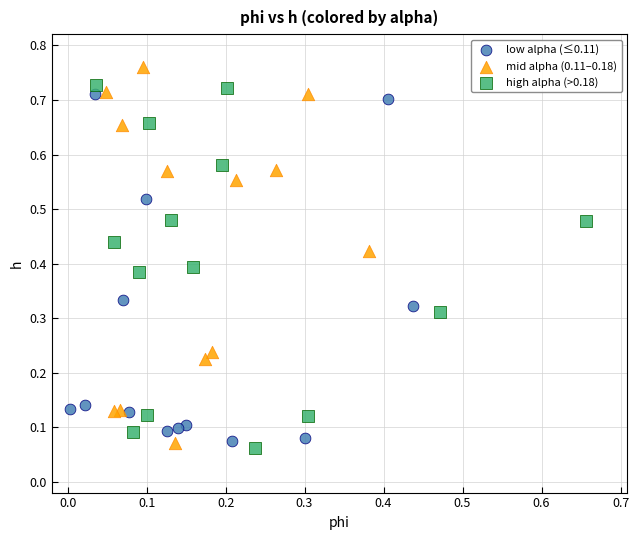

Which series contains the highest Y value?

mid alpha (0.11–0.18)